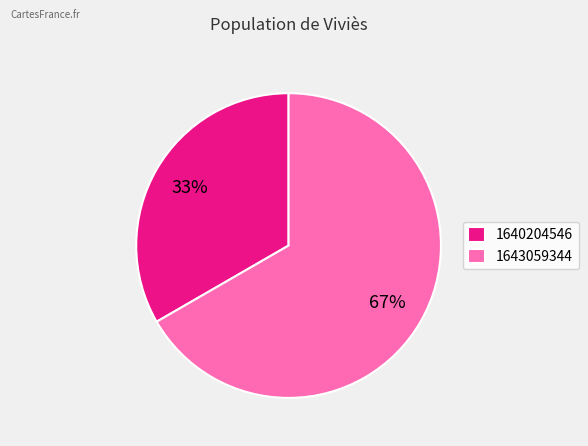

Do 1640204546 and 1643059344 together represent more than half of the pie?

Yes